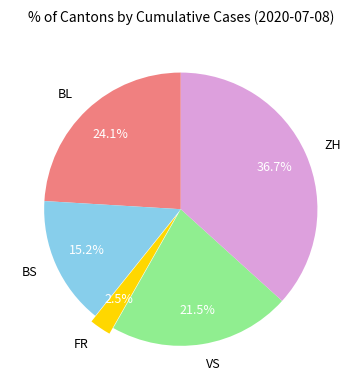

Between BS and BL, which is larger?

BL